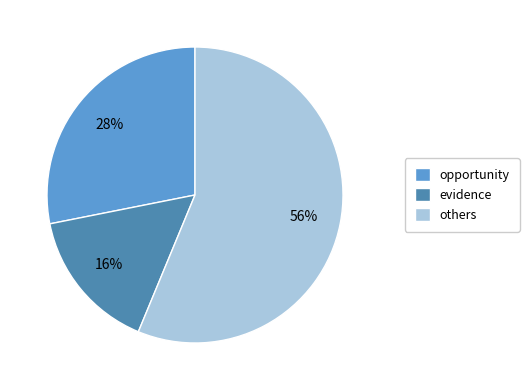

Is there any slice that represents more than half of the pie?

Yes